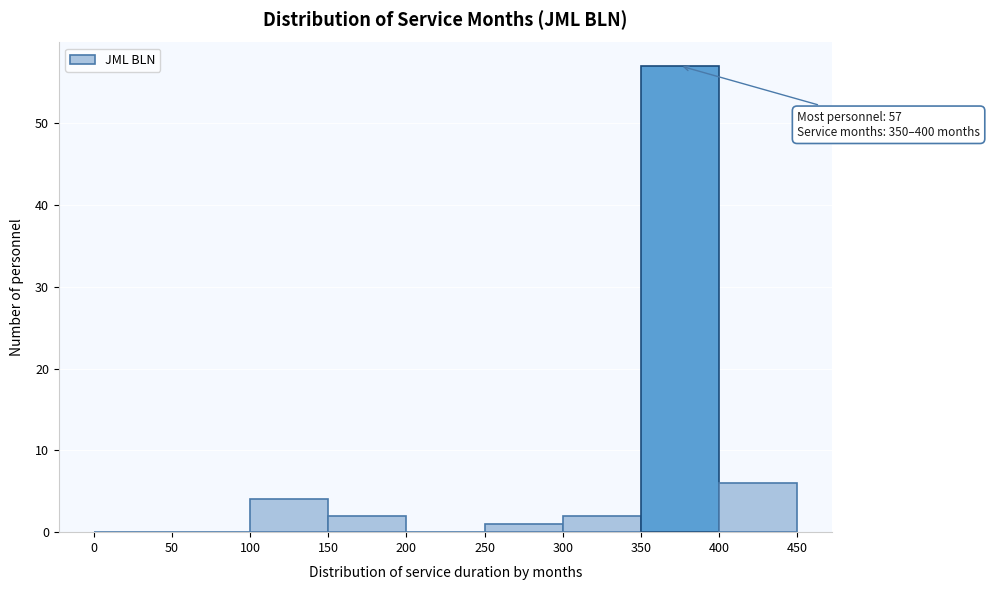

Which range on the x-axis has the tallest bar?

350 to 400